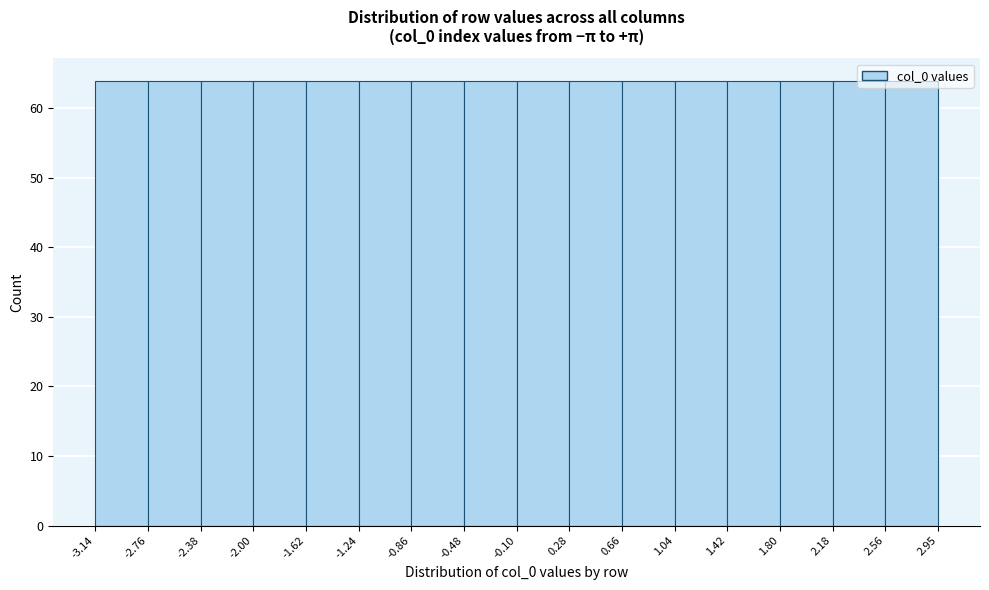

Reading left to right, transcribe this chart: for each bar, give the range it covers on the x-axis and its height. The values are not printed on the chart, so give them approximately, as read against the axis.

-3.14 to -2.76: 64
-2.76 to -2.38: 64
-2.38 to -2.00: 64
-2.00 to -1.62: 64
-1.62 to -1.24: 64
-1.24 to -0.86: 64
-0.86 to -0.48: 64
-0.48 to -0.10: 64
-0.10 to 0.28: 64
0.28 to 0.66: 64
0.66 to 1.04: 64
1.04 to 1.42: 64
1.42 to 1.80: 64
1.80 to 2.18: 64
2.18 to 2.56: 64
2.56 to 2.95: 64